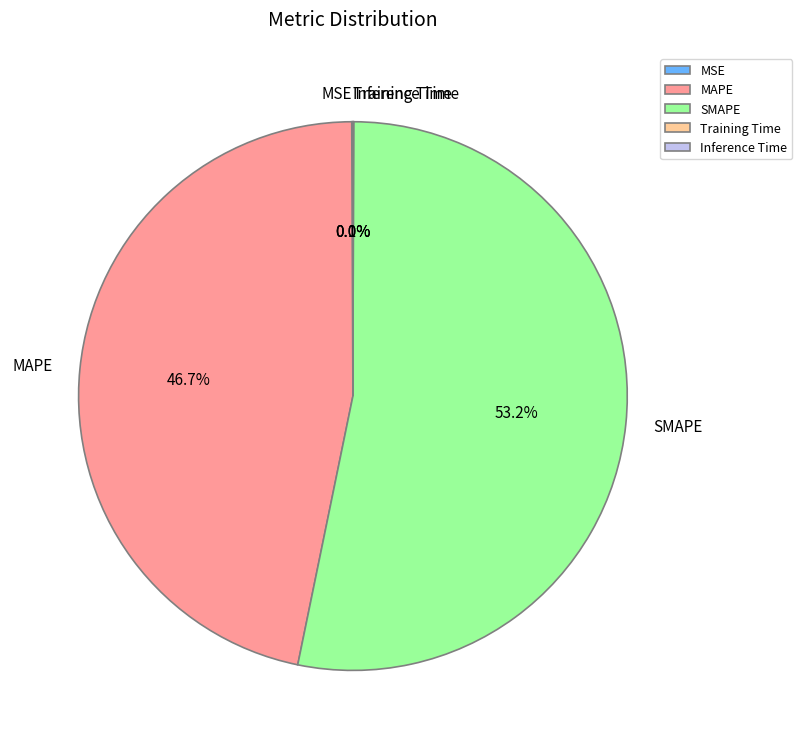

Which category has the biggest portion of the pie?

SMAPE